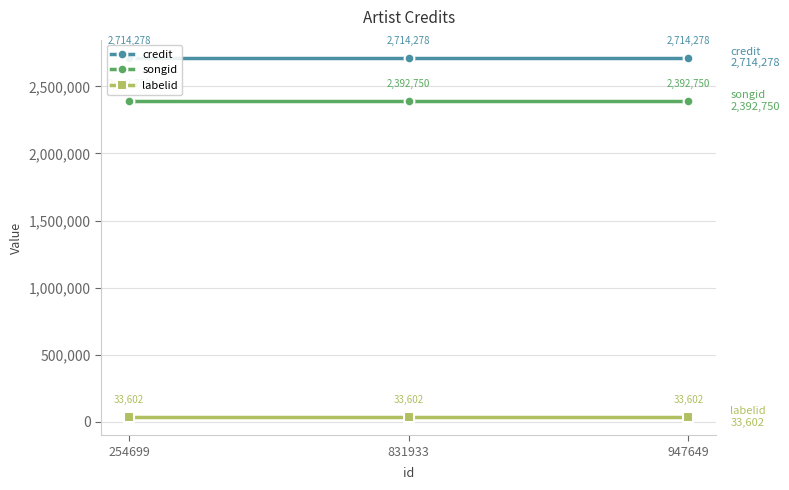

Which series has the largest total across all categories?

credit